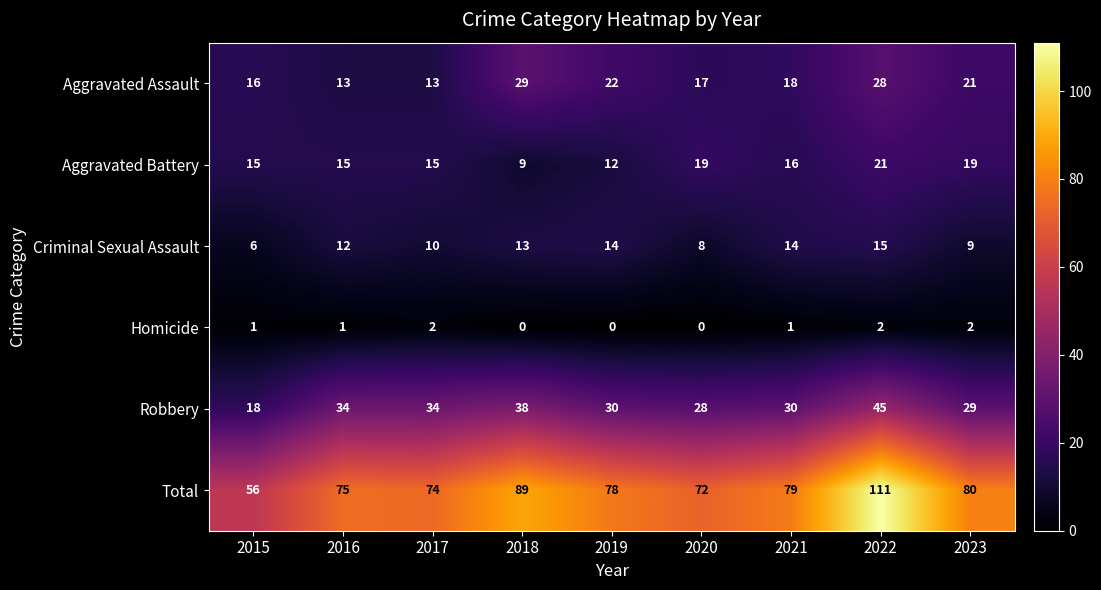

Which series has the largest total across all categories?

Total